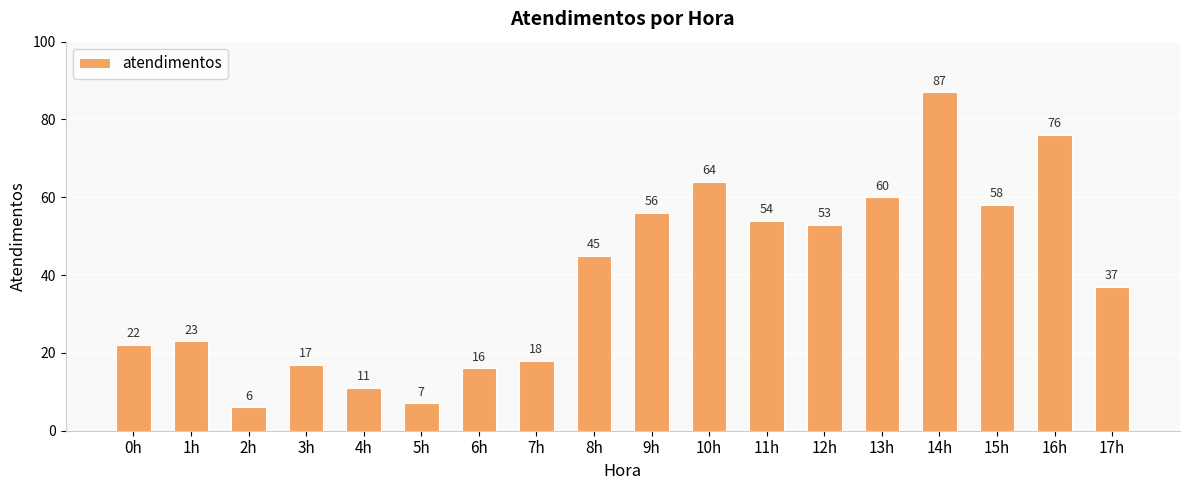

True or false: the data shows 64 at 10h.

True